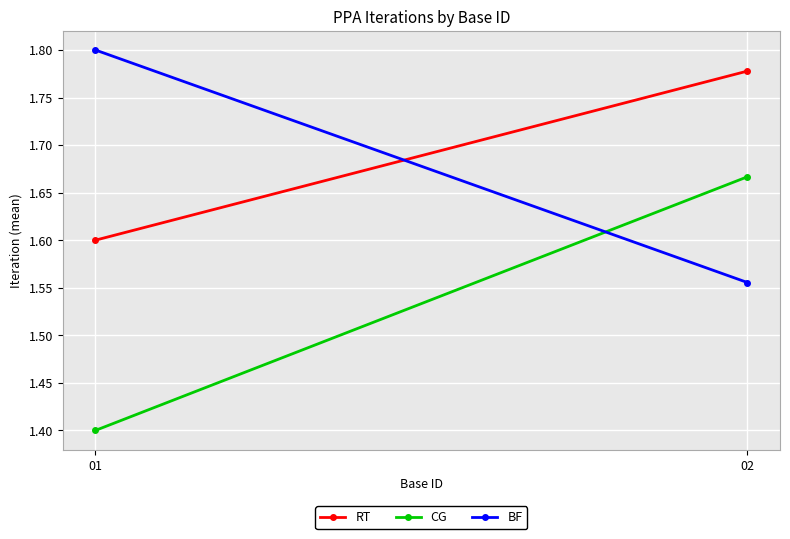

At 02, list the series in order from largest to smallest.

RT, CG, BF